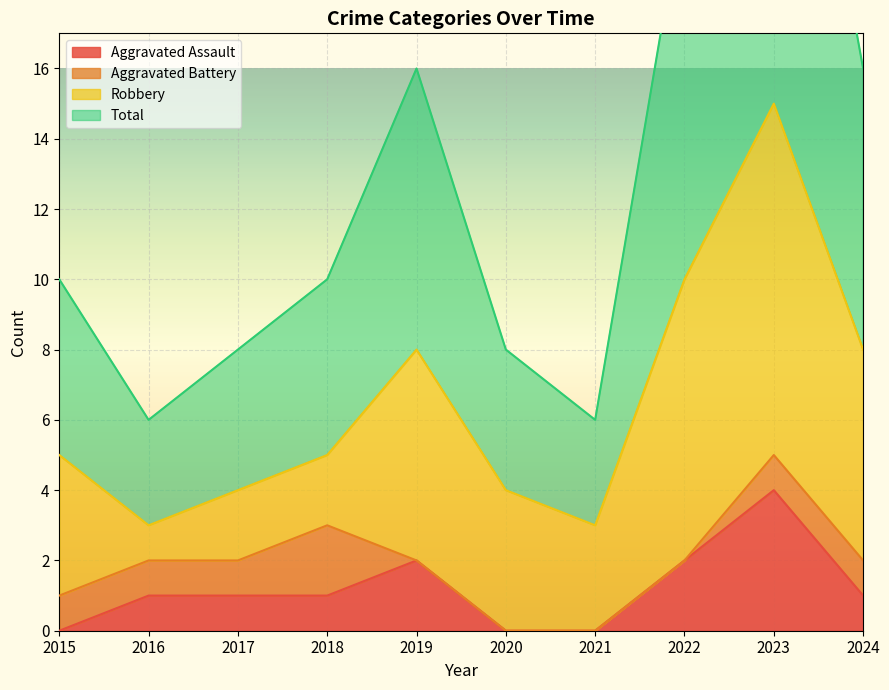

The Total series shows 4 at 2015. True or false?

False